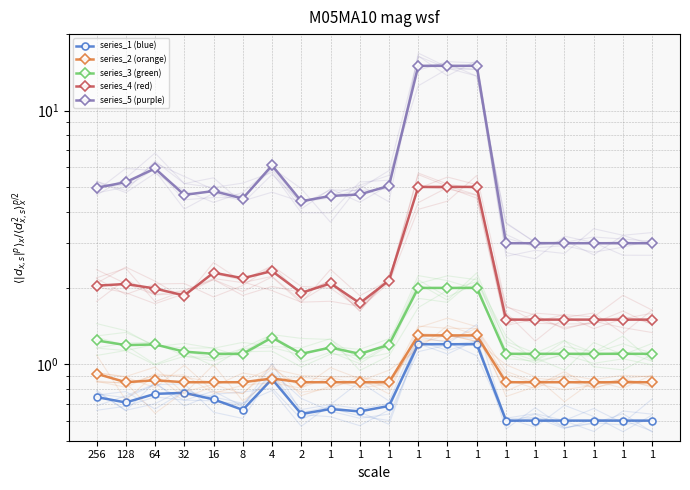

At which category does series_4 (red) reach its first local peak?

128